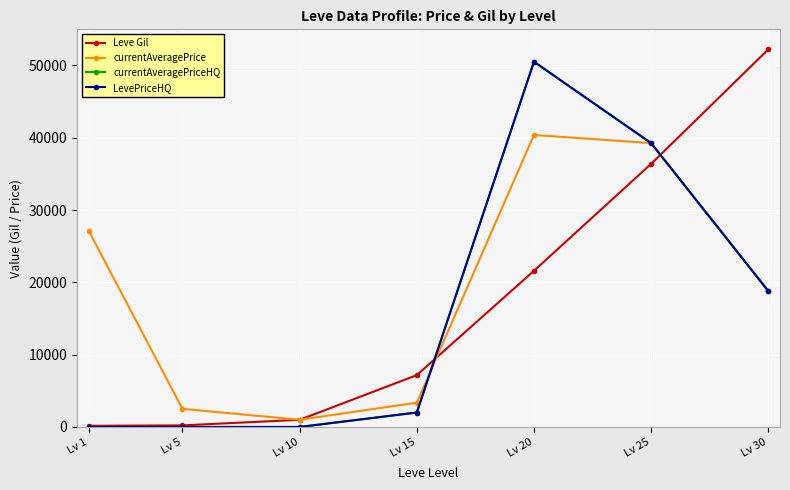

After their last crossing, which series has the higher values: Leve Gil or currentAveragePrice?

Leve Gil